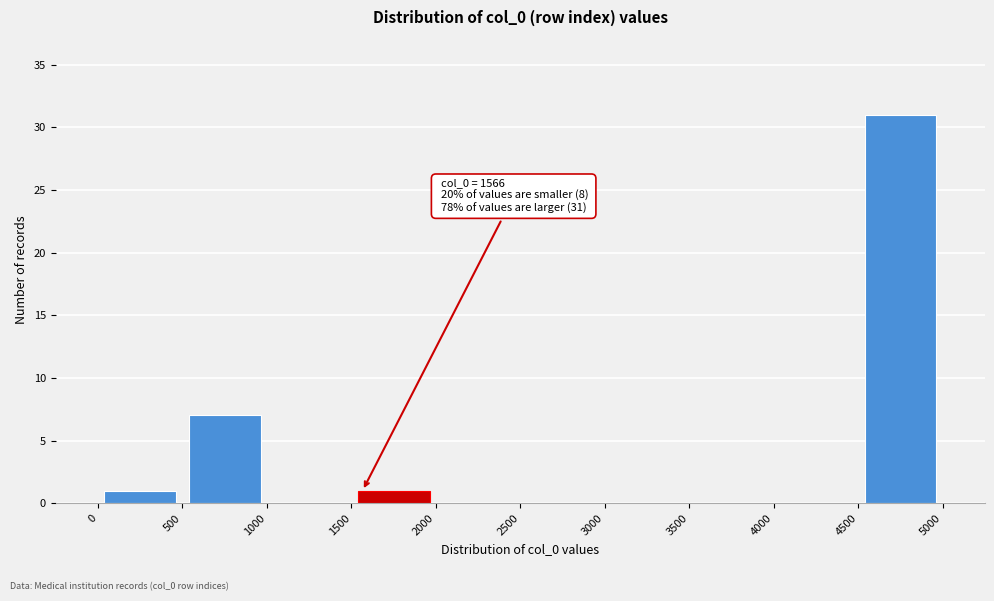

Which range on the x-axis has the tallest bar?

4500 to 5000